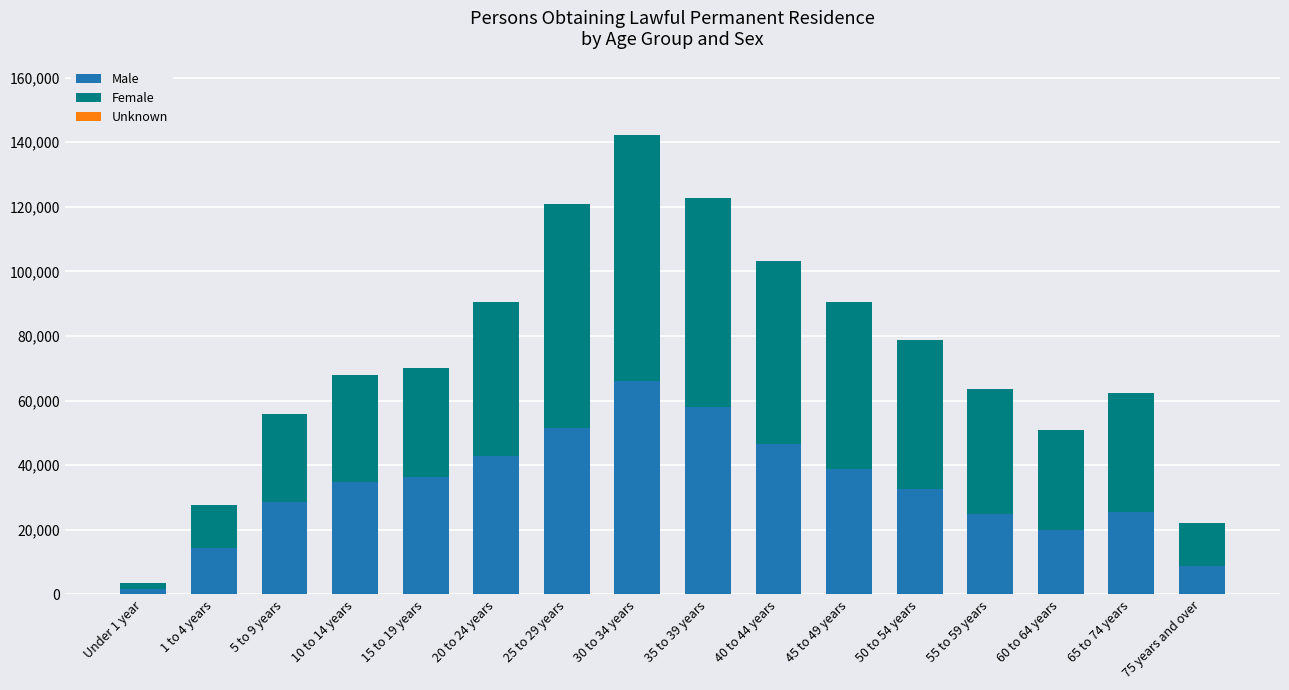

At which category is the sum across all series the highest?

30 to 34 years